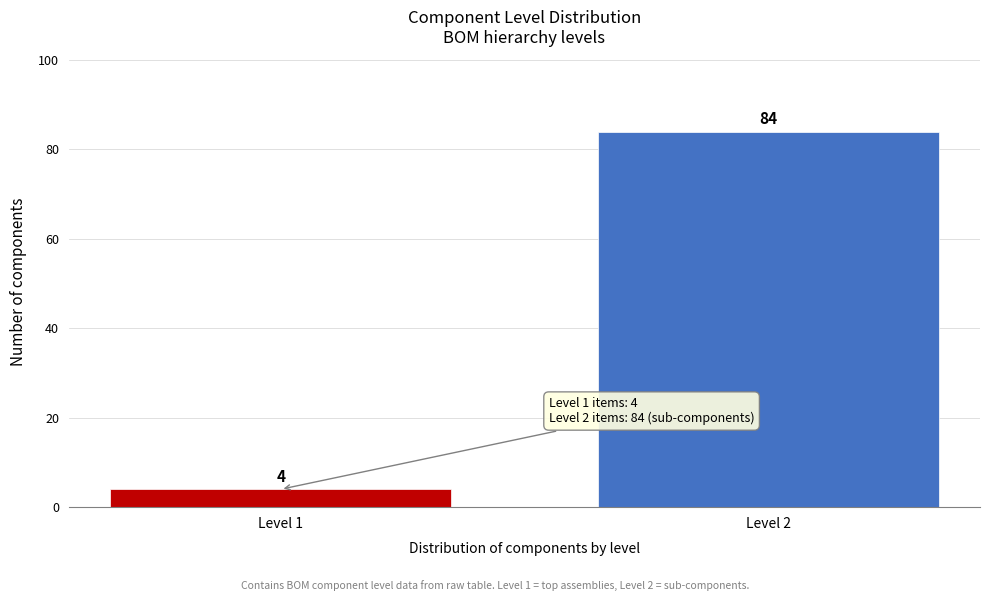

Reading left to right, list all the values displayed in this chart.

Level 1=4	Level 2=84